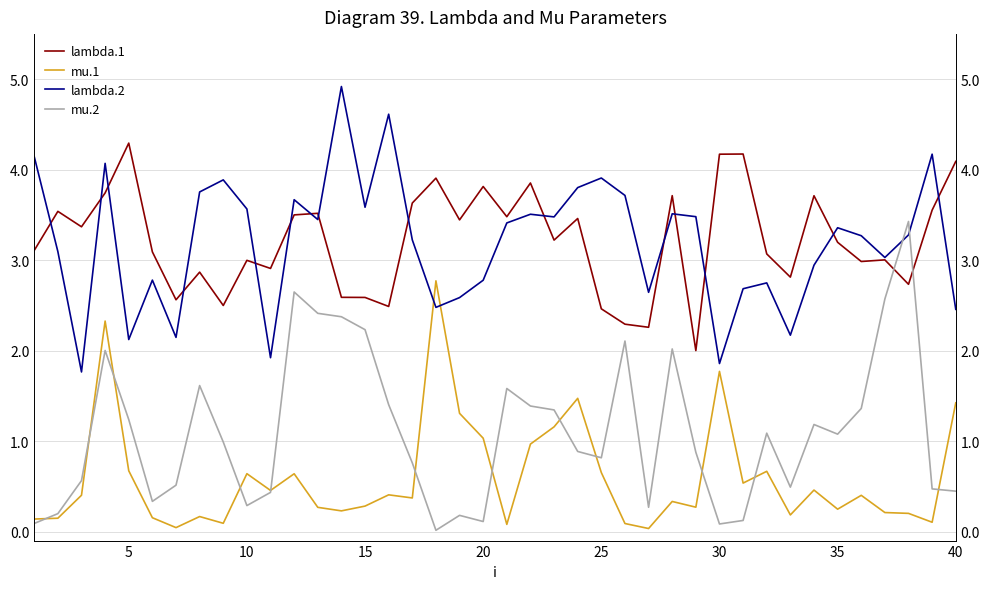

Rank the series by their maximum value, from lowest to highest.

mu.1, mu.2, lambda.1, lambda.2